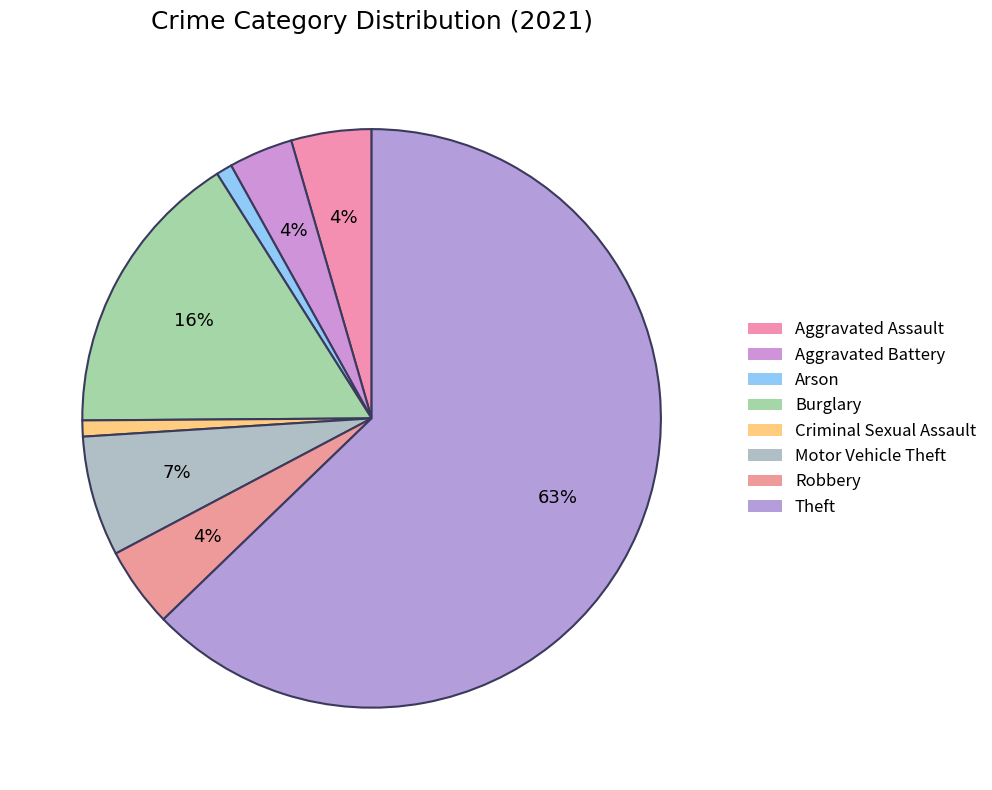

How many slices are in this pie chart?

8